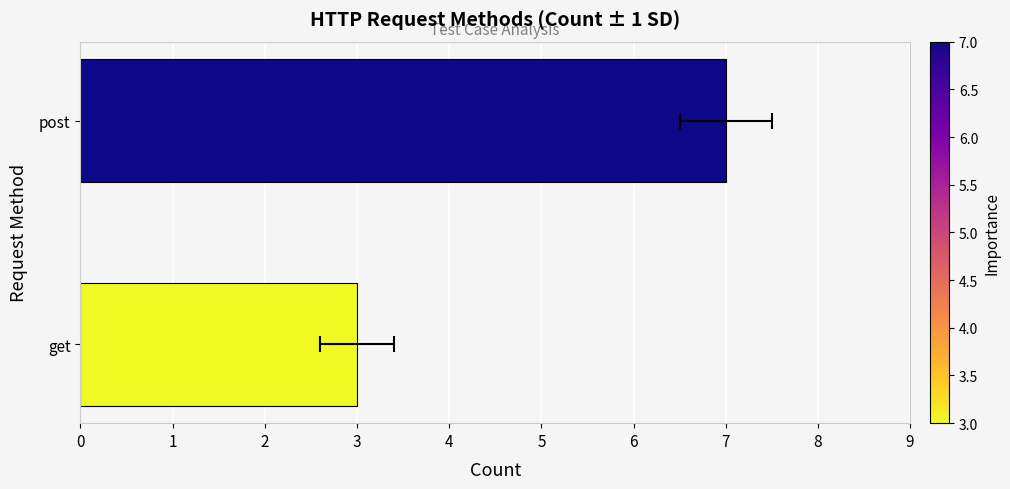

True or false: the data shows 11 at post.

False